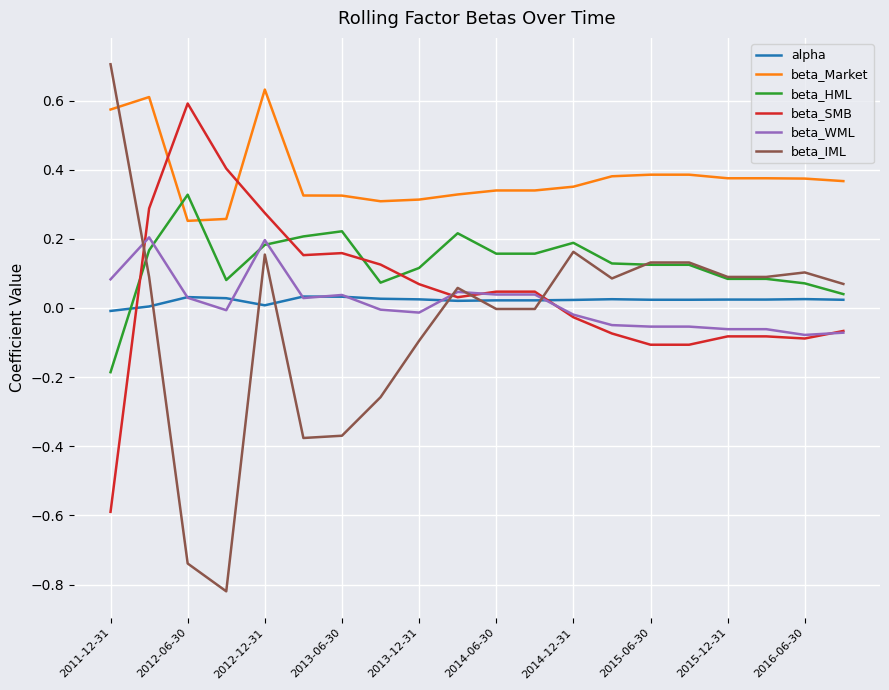

Which series has the largest range (max minus min)?

beta_IML